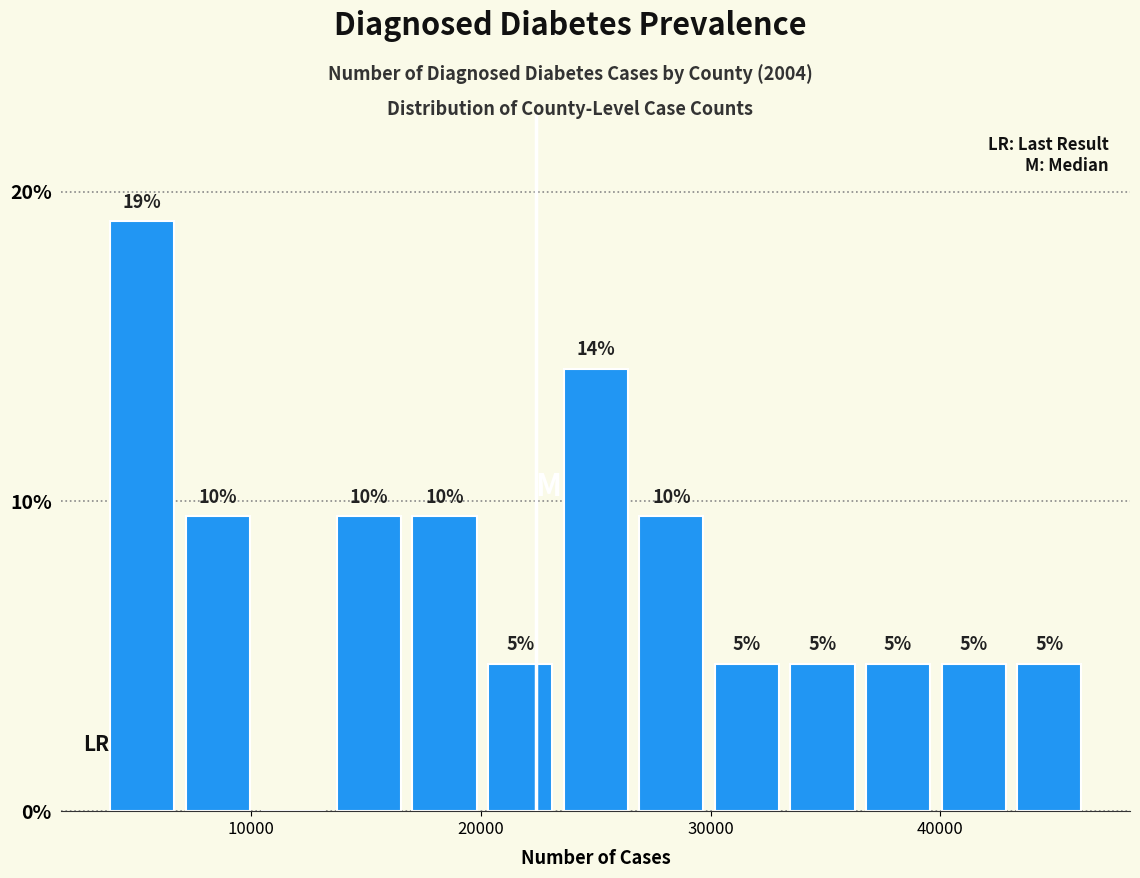

Read against the x-axis, roughly where is the centre of the tallest bar?

5000